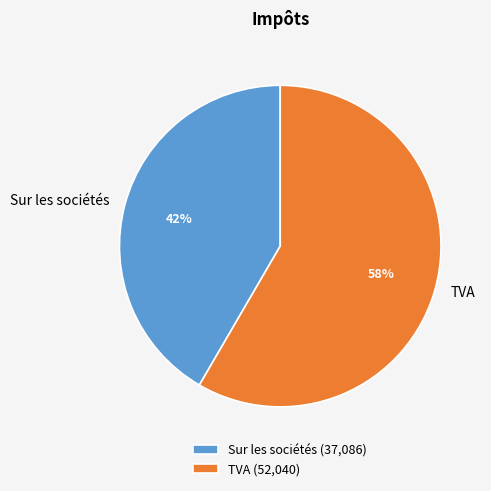

What is the ratio of the value at TVA to the value at Sur les sociétés?

1.4